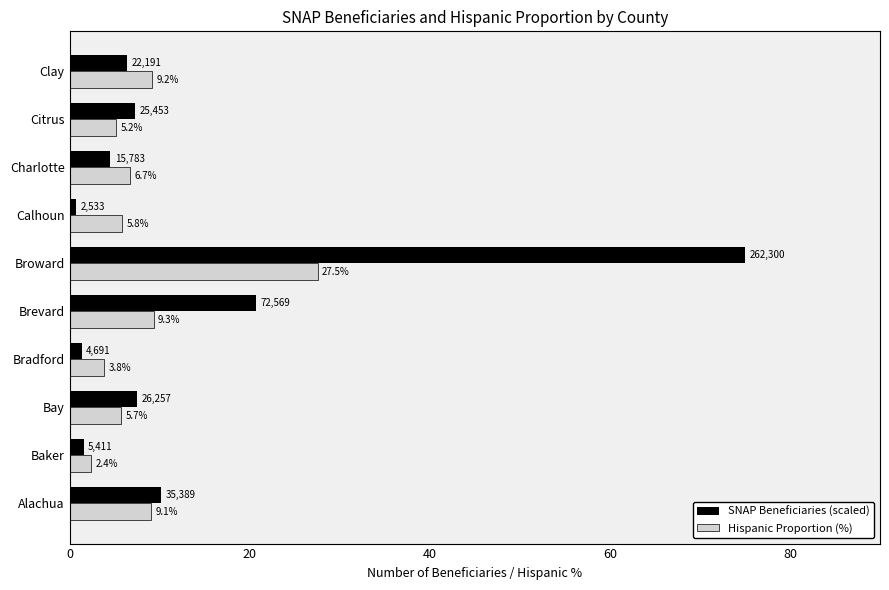

Is the value of SNAP Beneficiaries (scaled) at Brevard greater than the value of Hispanic Proportion (%) at Broward?

No